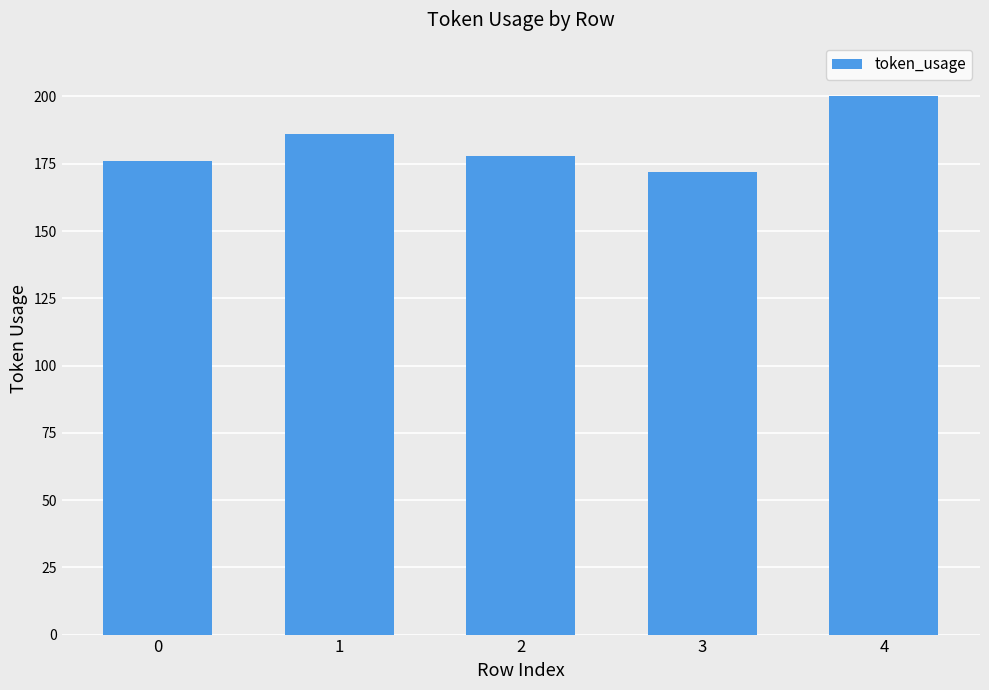

How many values are below 178?

2